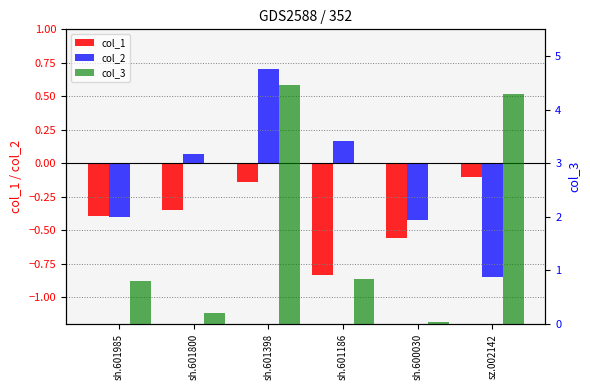

Which series has the largest range (max minus min)?

col_3